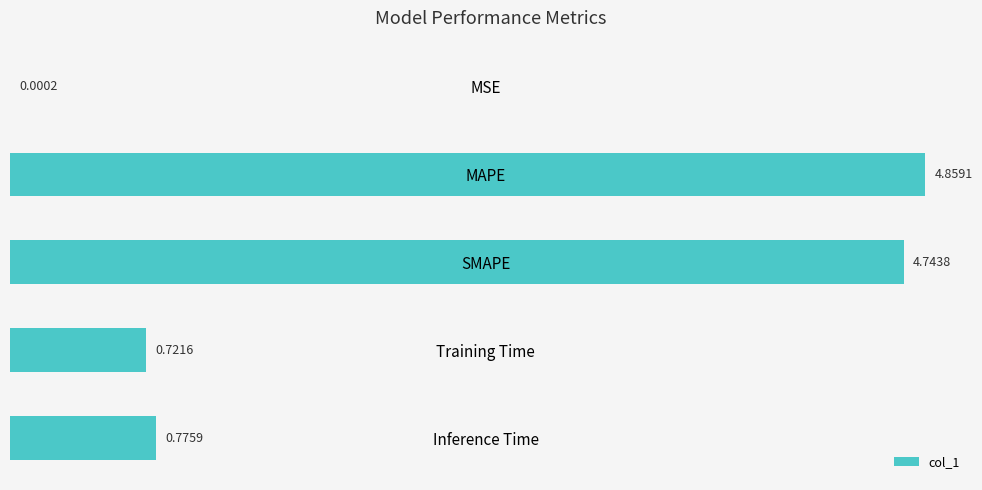

What is the change in value from MSE to MAPE?

+4.9